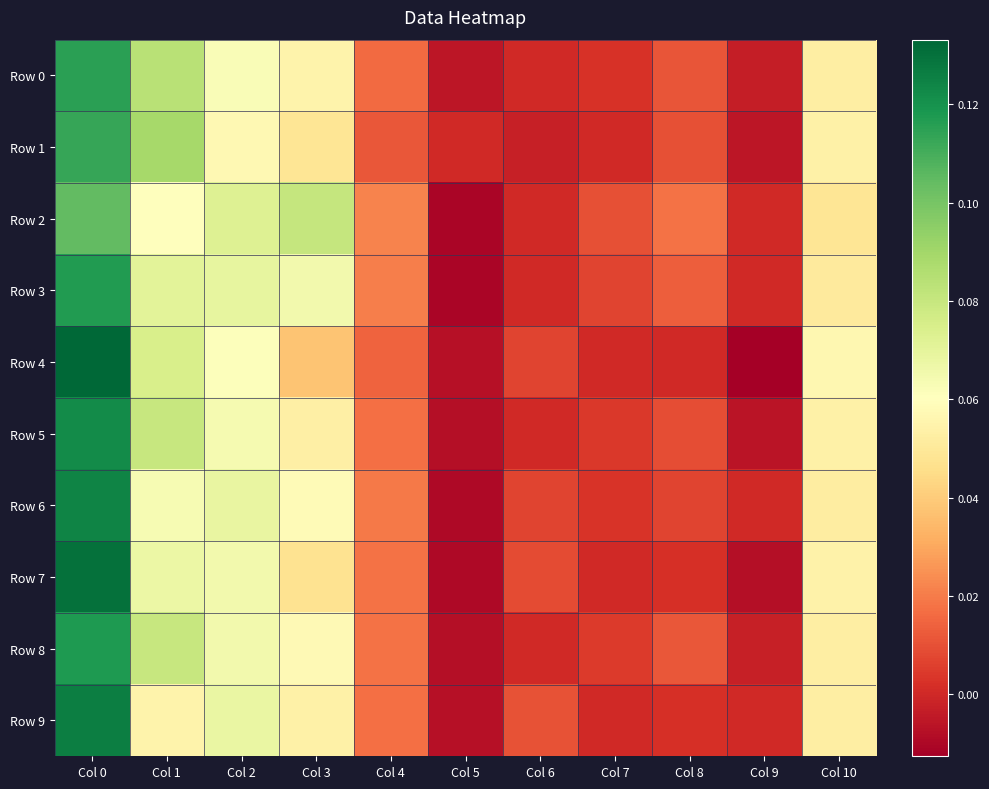

Rank the series at Col 4 from lowest to highest value.

Row 1, Row 4, Row 0, Row 5, Row 9, Row 7, Row 8, Row 6, Row 3, Row 2